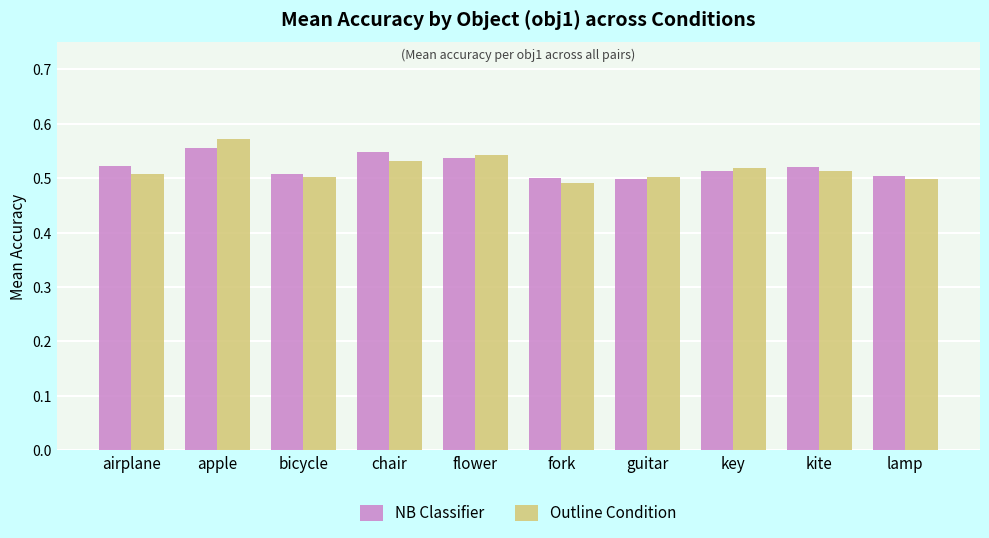

How many bars are there in each group?

2